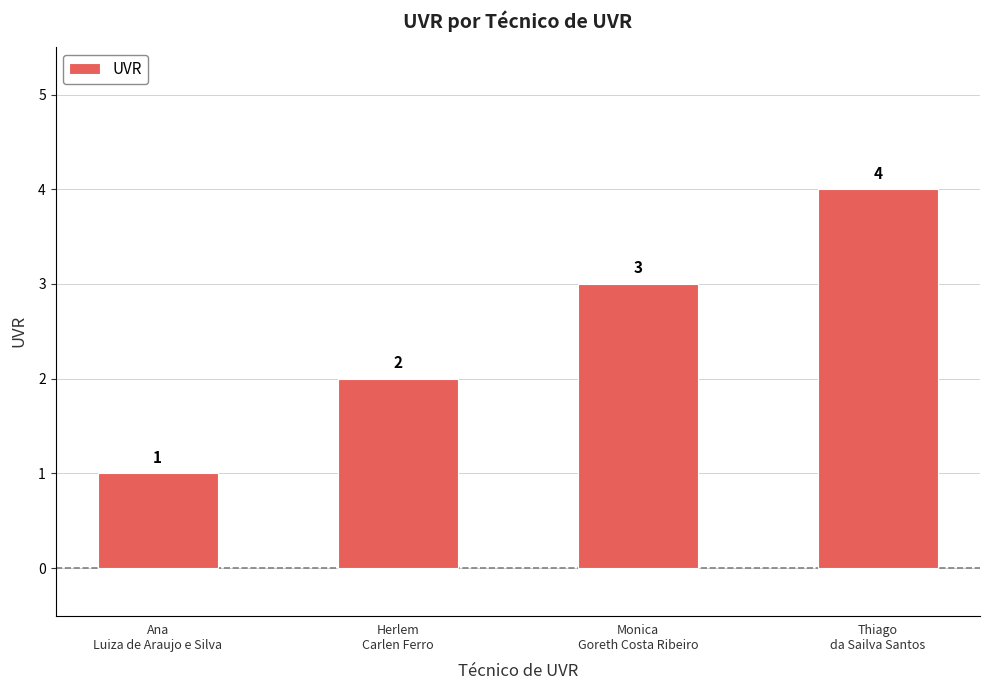

How many data points does each series have?

4